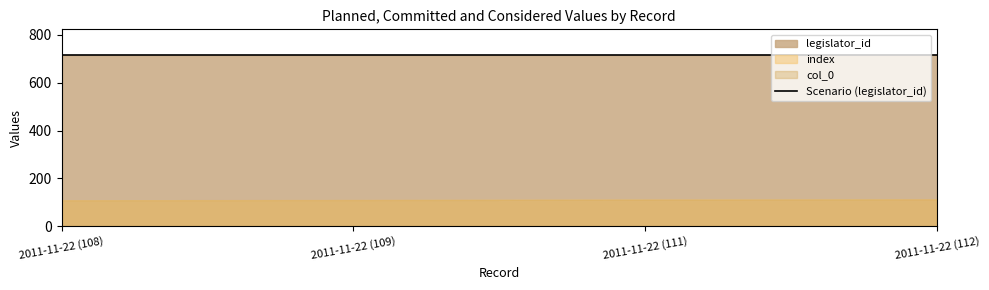

Reading left to right, transcribe all the data shown in this chart.

col_0: 2011-11-22 (108)=108	2011-11-22 (109)=109	2011-11-22 (111)=111	2011-11-22 (112)=112
index: 2011-11-22 (108)=108	2011-11-22 (109)=109	2011-11-22 (111)=111	2011-11-22 (112)=112
legislator_id: 2011-11-22 (108)=716	2011-11-22 (109)=716	2011-11-22 (111)=716	2011-11-22 (112)=716